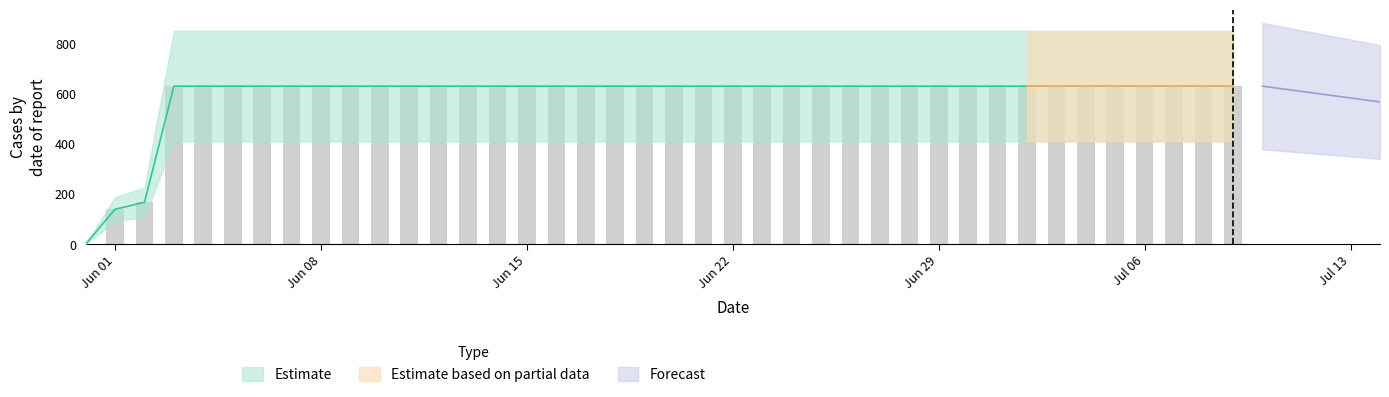

What position from the left is 2020-06-28?

29